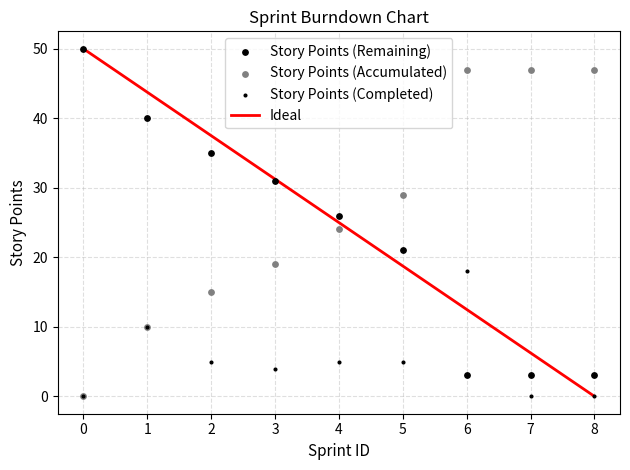

Which series contains the lowest Y value?

Ideal